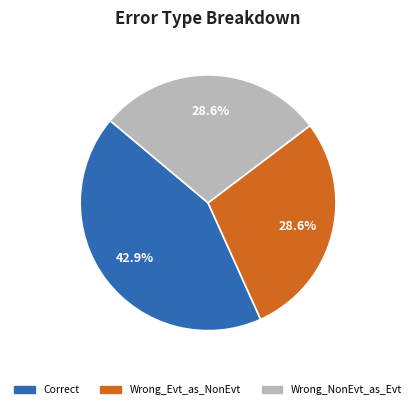

Does any single category account for the majority?

No